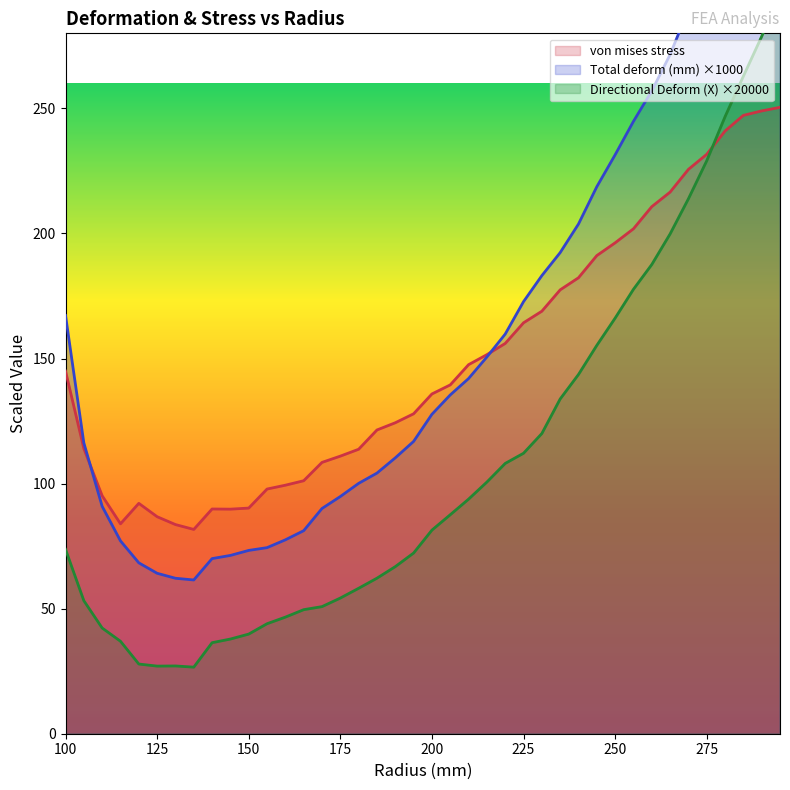

At which label is Total deform (mm) closest to 219?

245